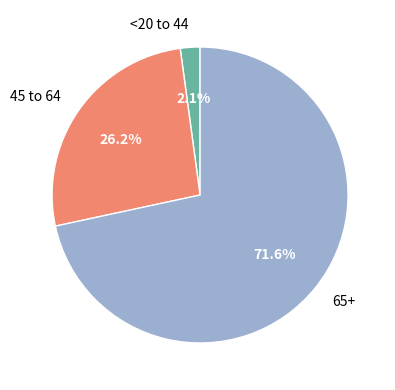

Rank the categories by value from lowest to highest.

<20 to 44, 45 to 64, 65+